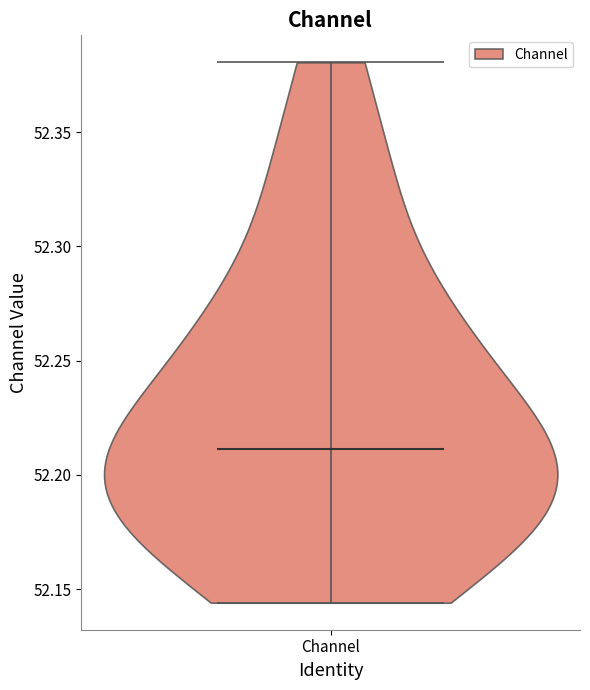

Read this violin plot against the y-axis: where its median line is, and the lowest and highest points the violin reaches. The values are not printed on the chart, so give them approximately, as read against the axis.

median line 52.210, lowest point 52.145, highest point 52.380